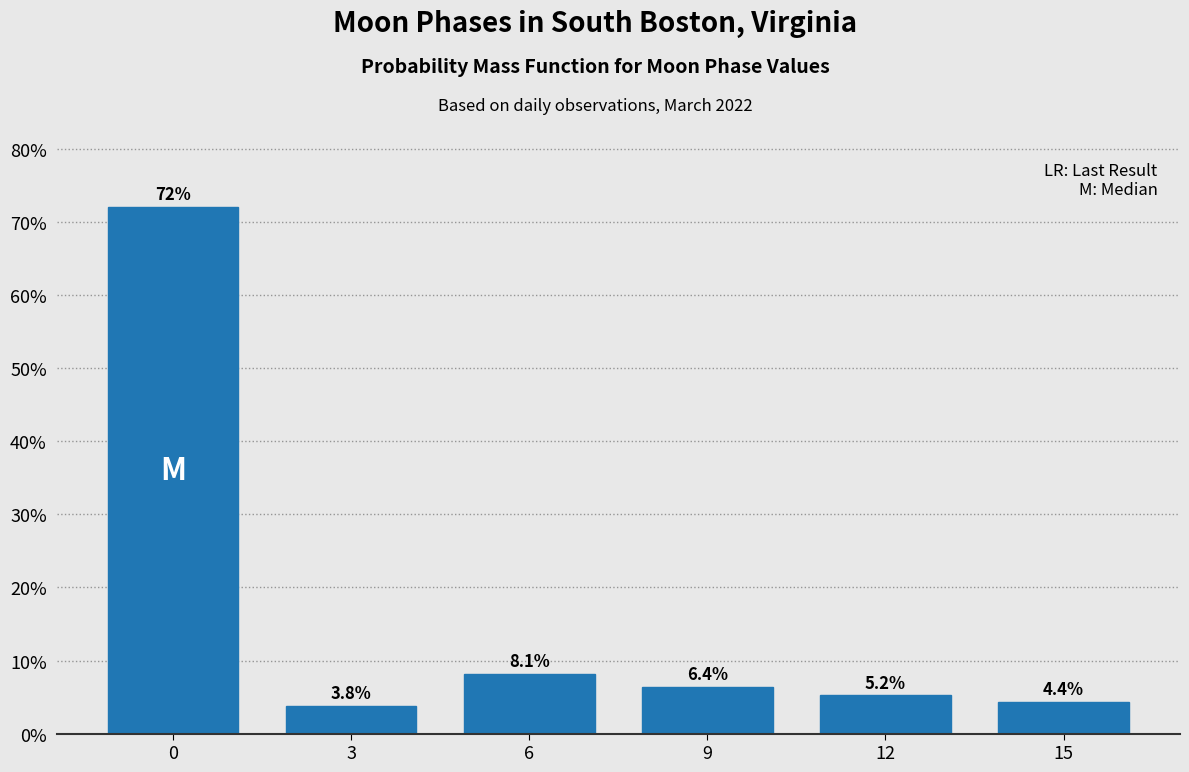

Reading left to right, transcribe all the data shown in this chart.

72.1	3.8	8.1	6.4	5.2	4.4